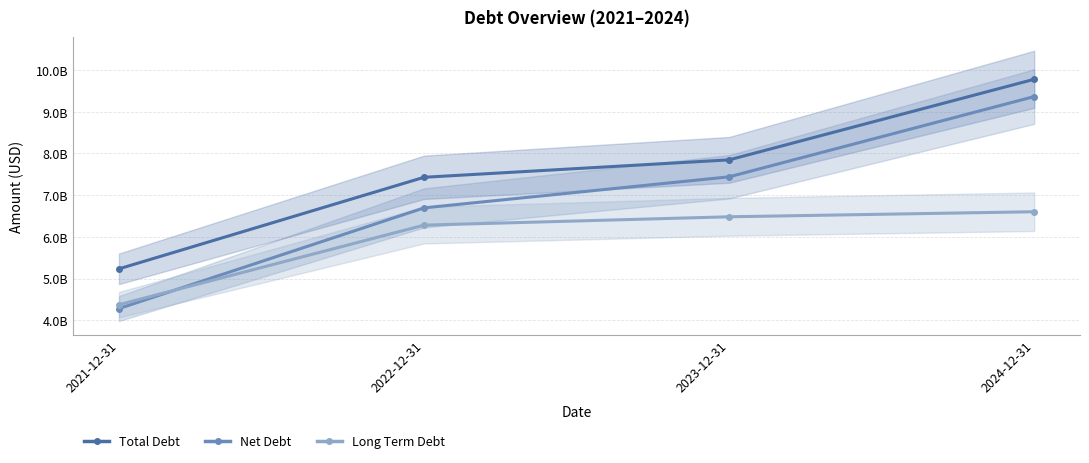

What position from the right is 2023-12-31?

2